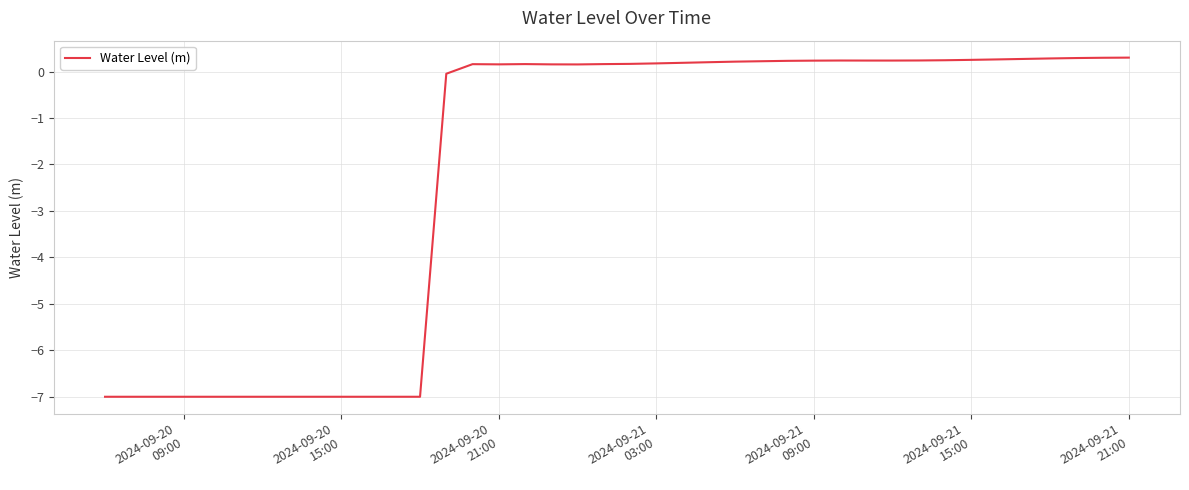

How many values are above zero?

26